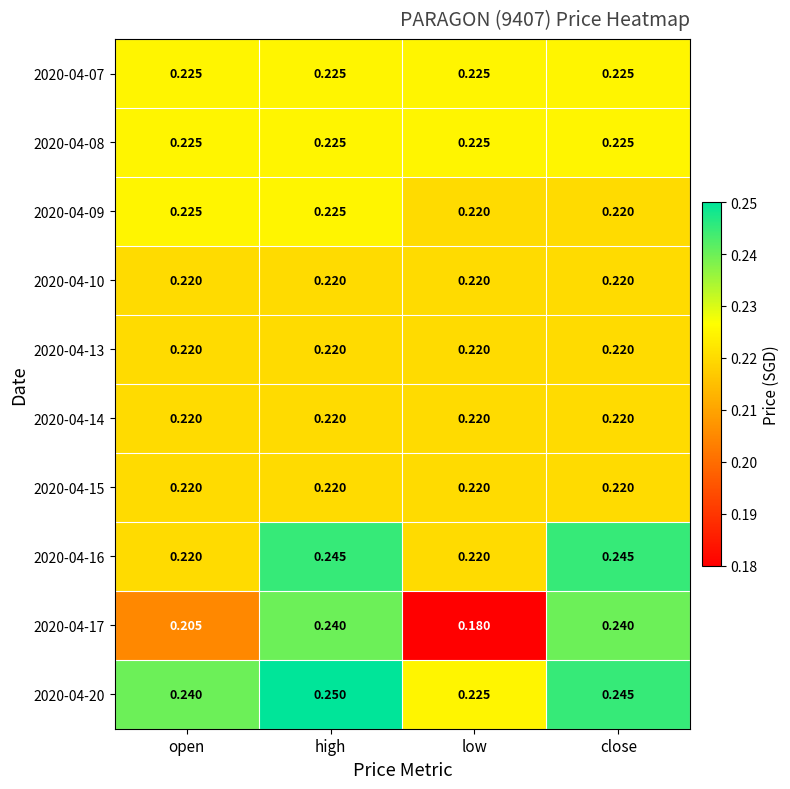

At which category is the sum across all series the highest?

high